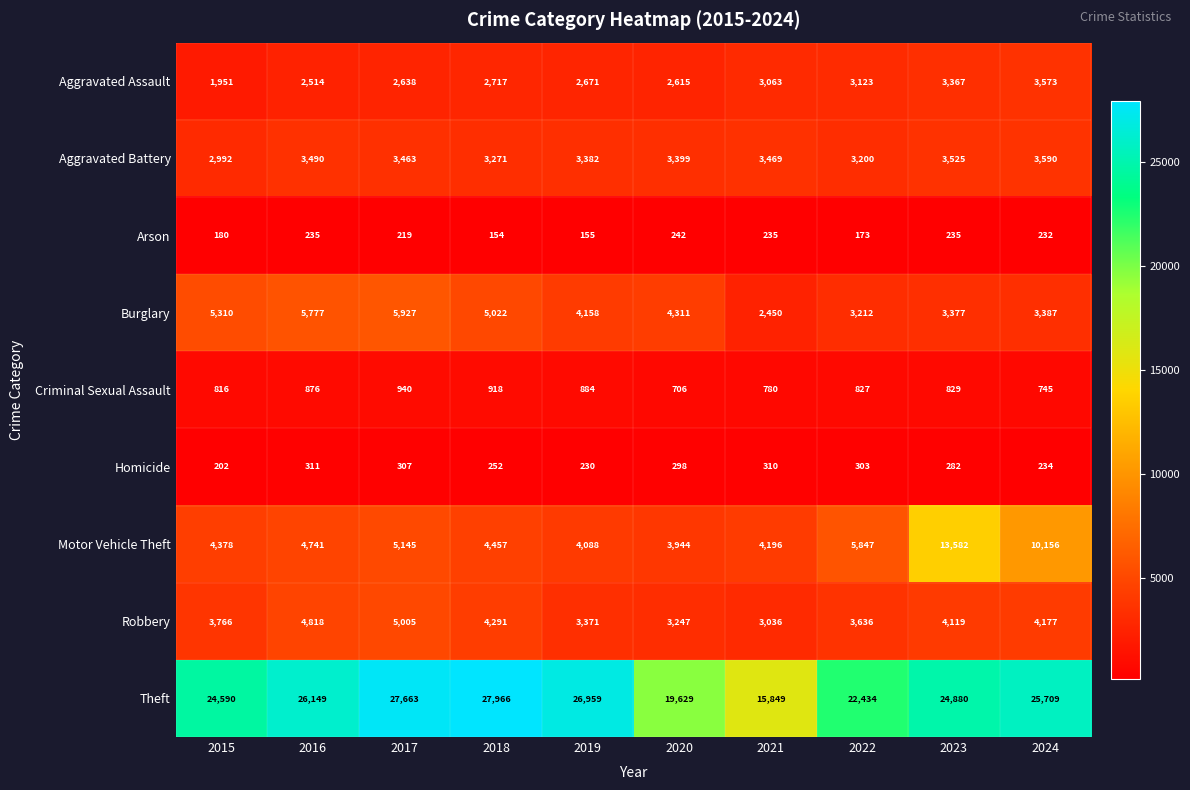

Rank the series by their maximum value, from lowest to highest.

Arson, Homicide, Criminal Sexual Assault, Aggravated Assault, Aggravated Battery, Robbery, Burglary, Motor Vehicle Theft, Theft